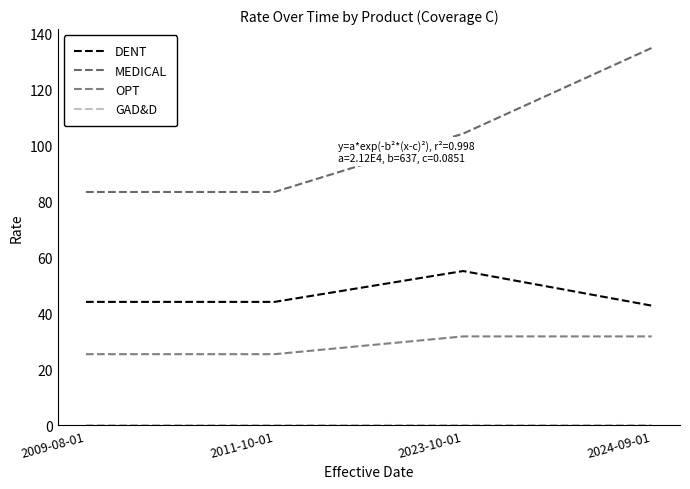

What is the value of the MEDICAL point at the 1st from the left?

83.3